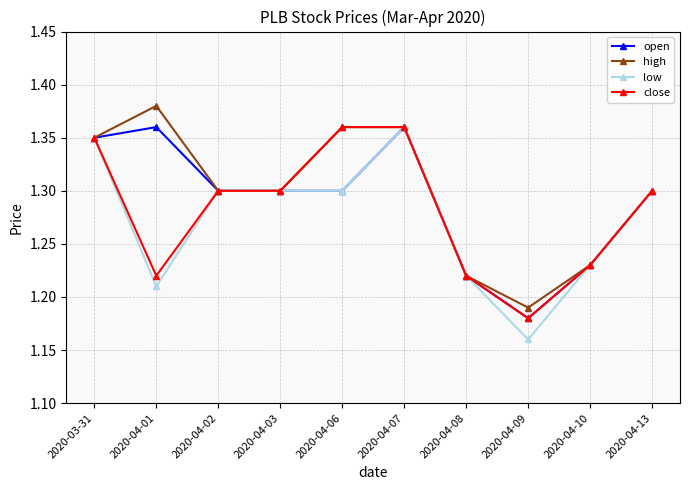

At which category does close reach its first local valley?

2020-04-01